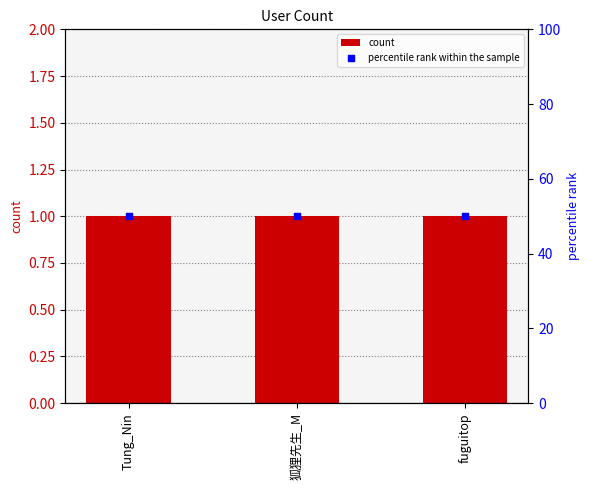

What are all the series names shown in the legend?

count, percentile rank within the sample